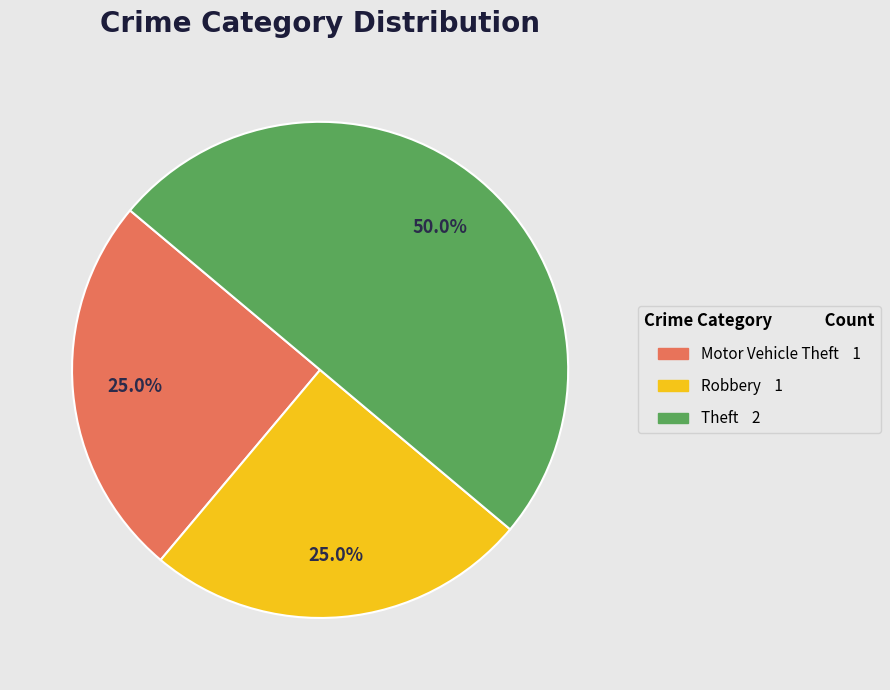

Between Theft and Robbery, which is larger?

Theft